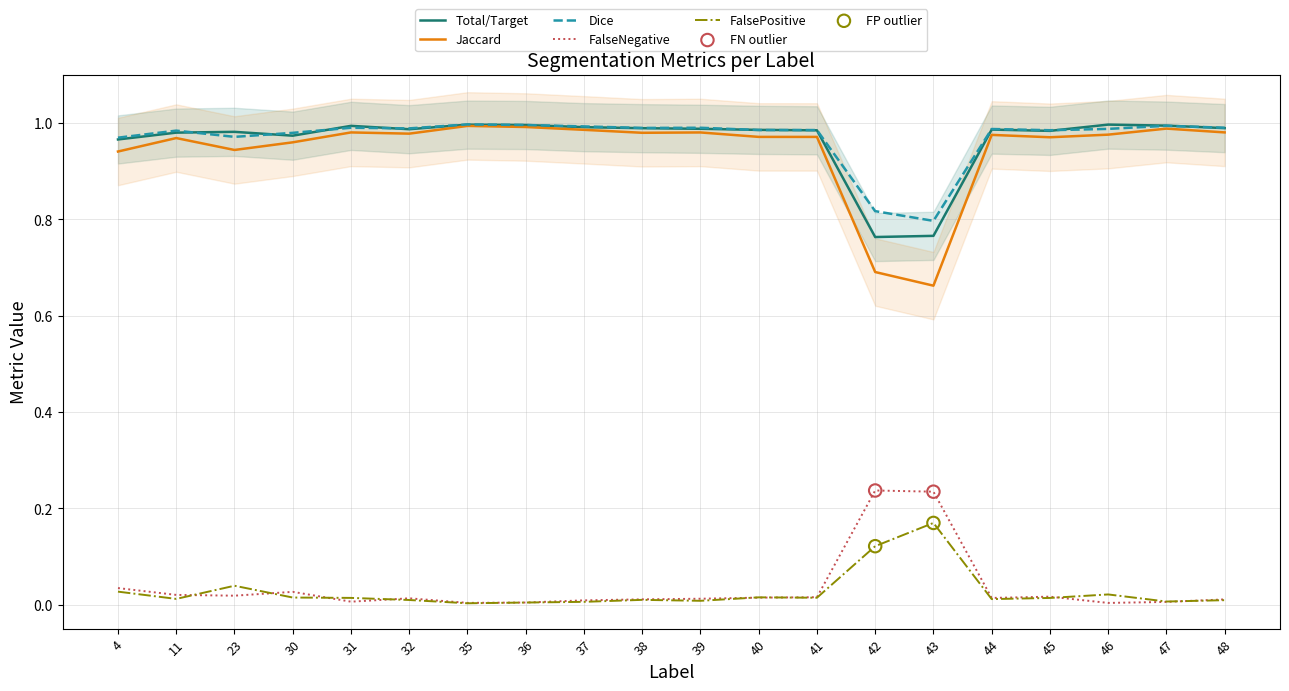

Which series has the widest spread of Y values?

Jaccard